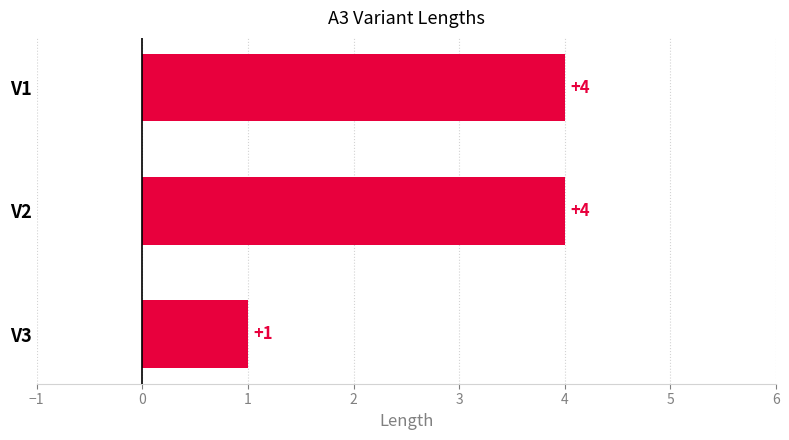

Reading bottom to top, list all the values displayed in this chart.

1	4	4